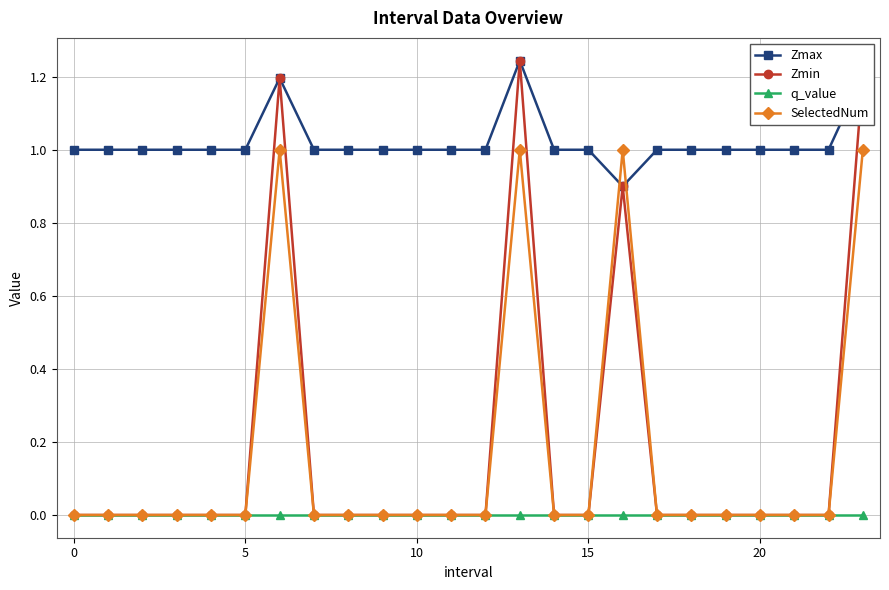

Which series has the widest spread of values?

Zmin